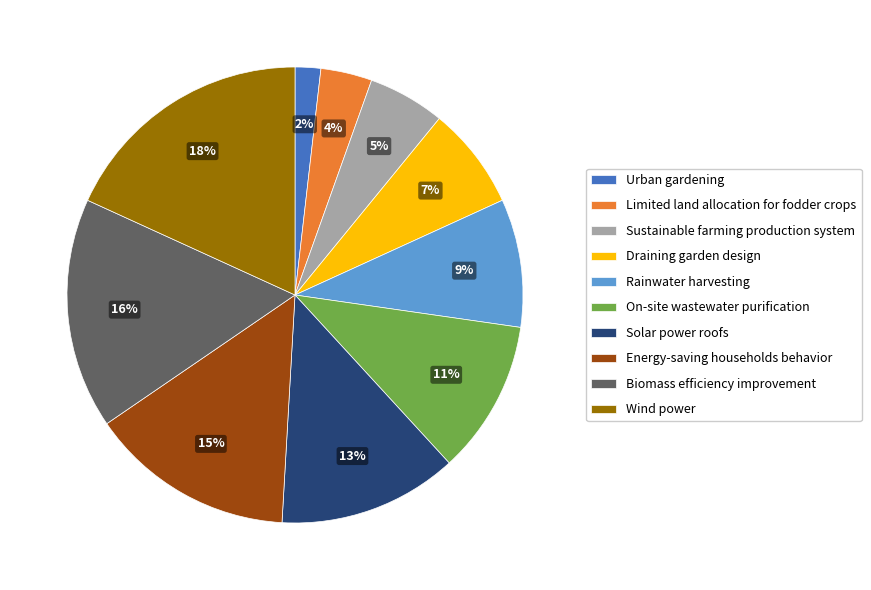

Does Sustainable farming production system represent more than half of the total?

No